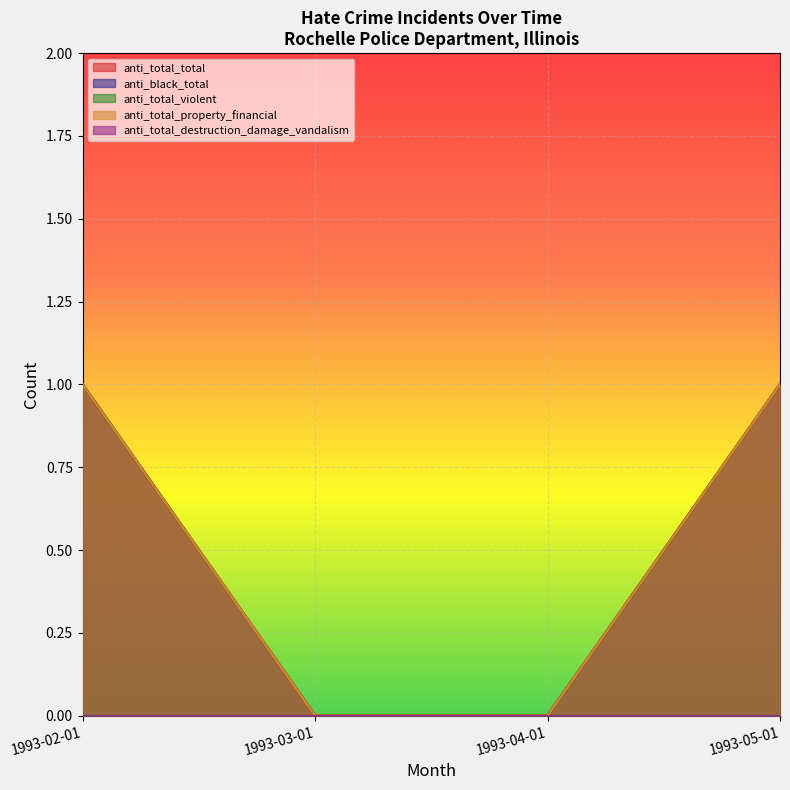

Read the anti_total_total value at 1993-05-01.

1